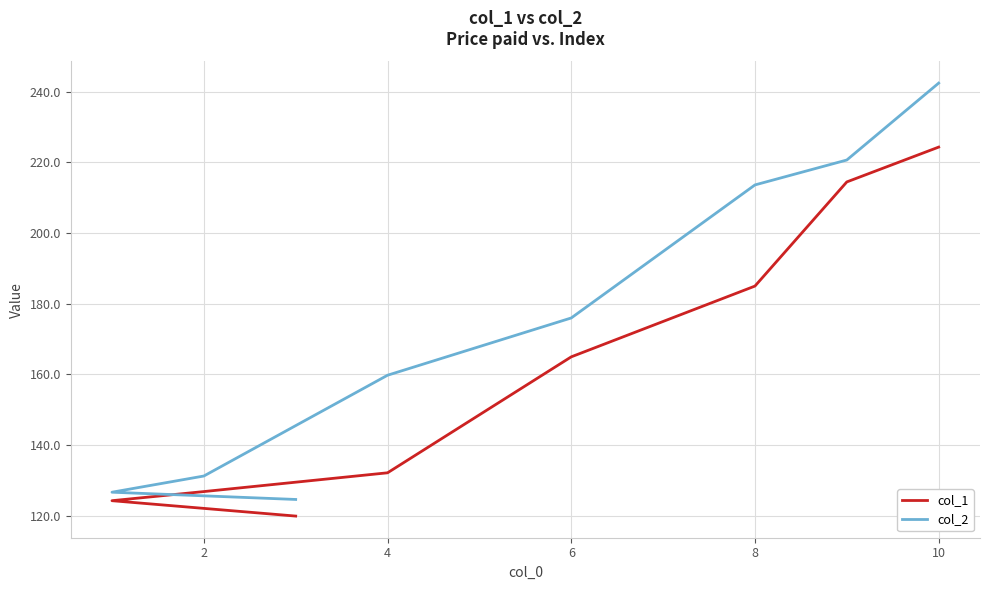

How many data points in col_2 are above 175?

4